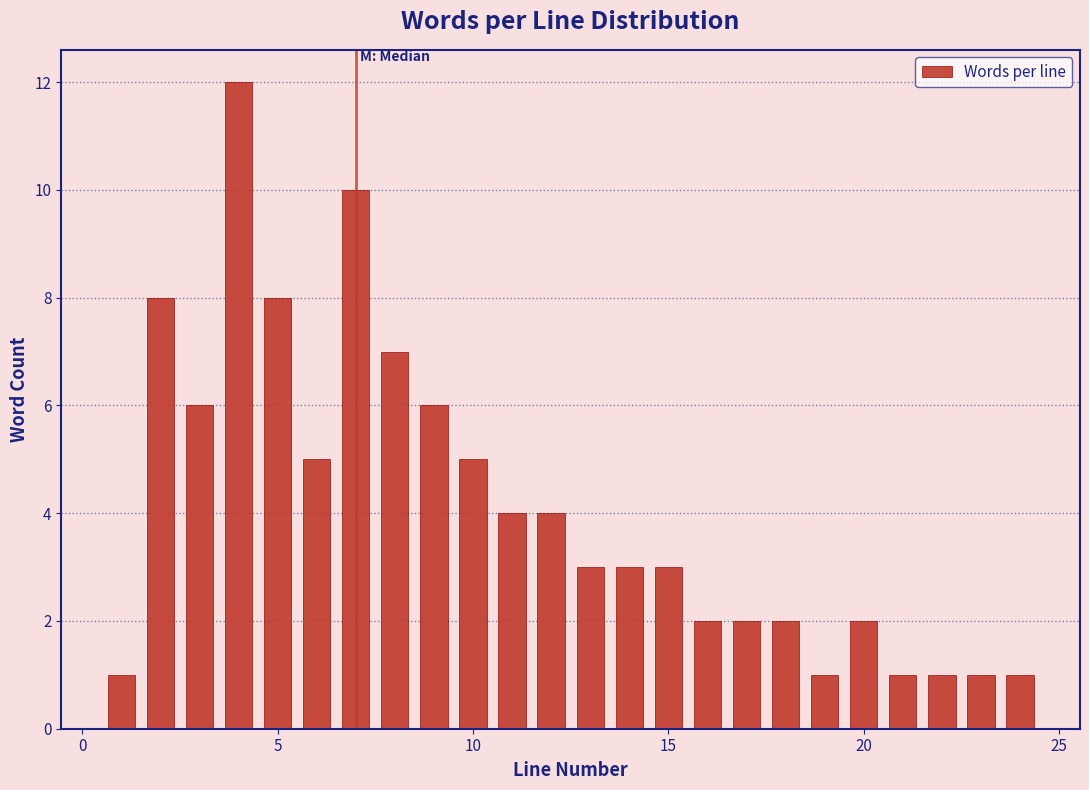

Around what value on the x-axis is the tallest bar? Give the approximate position of its centre, as read against the axis.

4.0